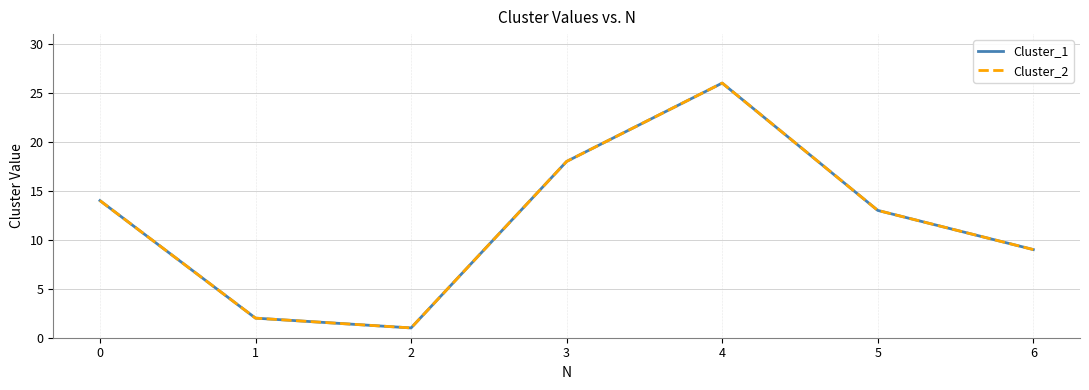

Is this an area chart (filled region under the line)?

No